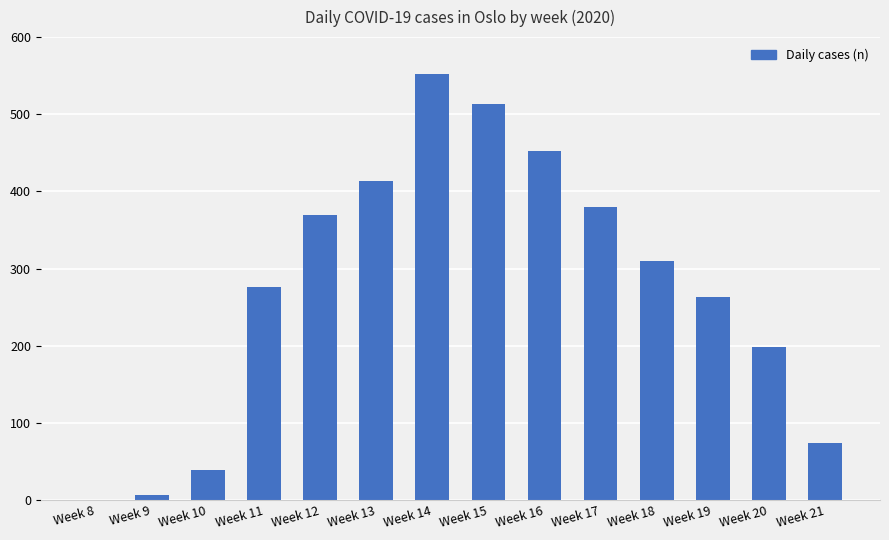

What is the maximum value shown in the chart?

552